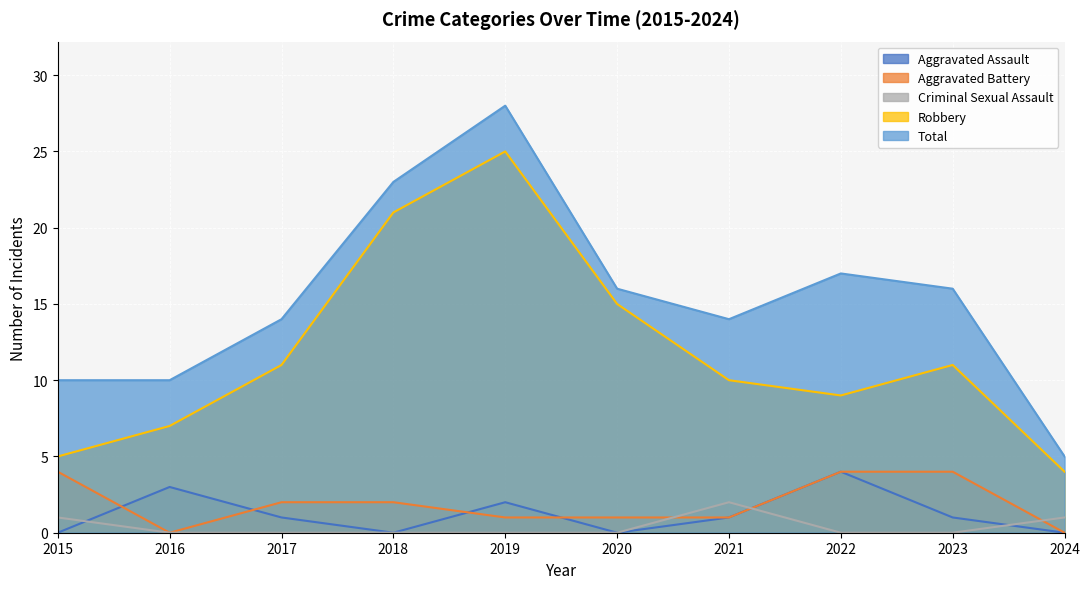

True or false: Criminal Sexual Assault has a value of -1 at 2016.

False